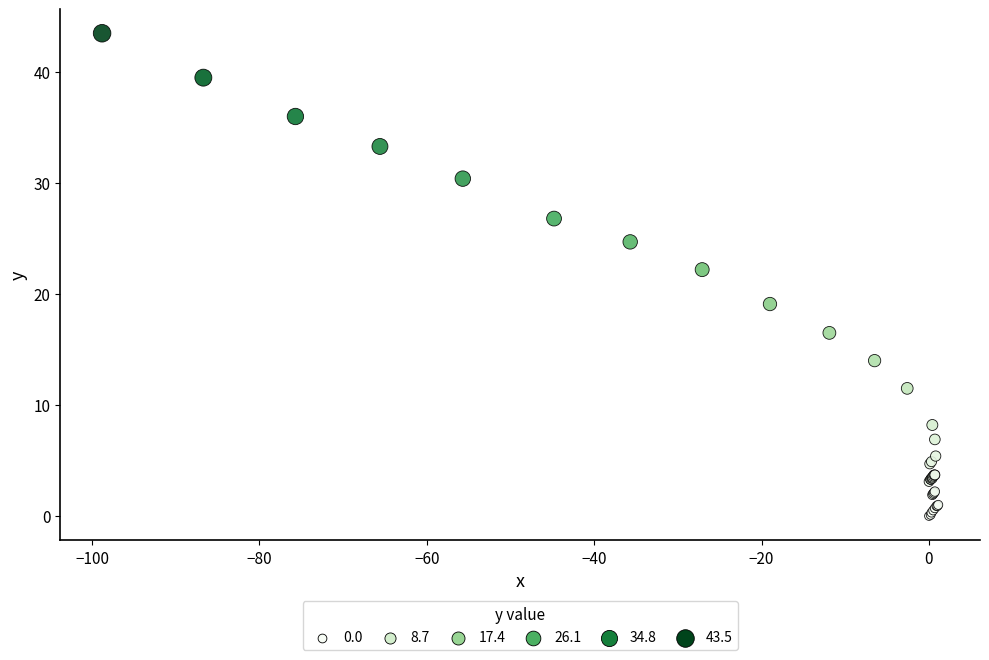

What Y value in the scatter plot is closest to 21?

22.2